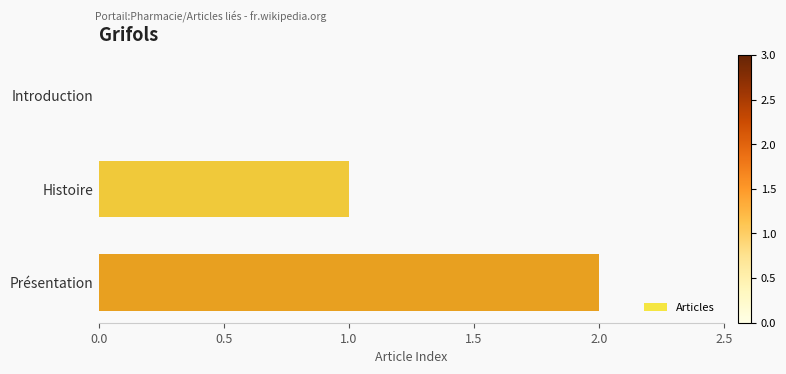

What is the sum of the values at Présentation and Histoire?

3